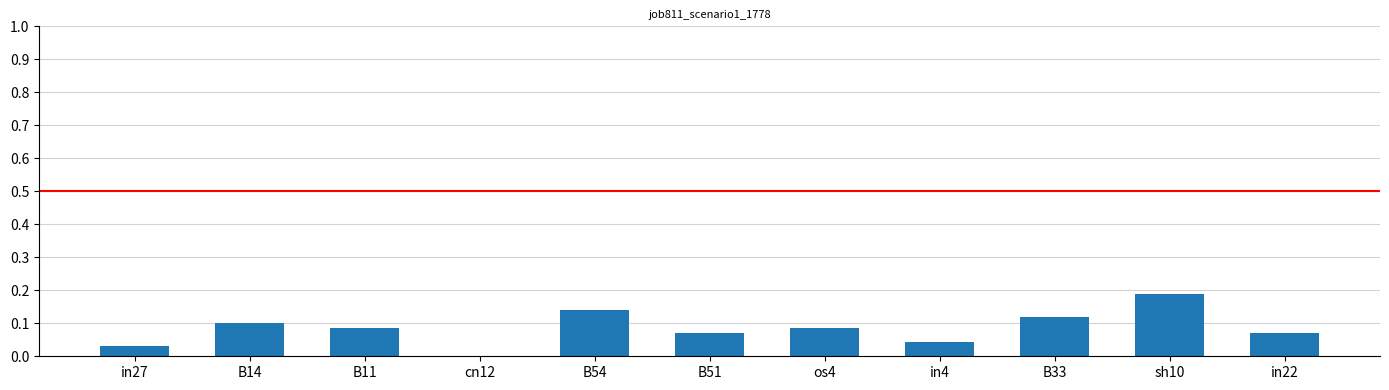

Is it true that the value at os4 is 0.1?

True